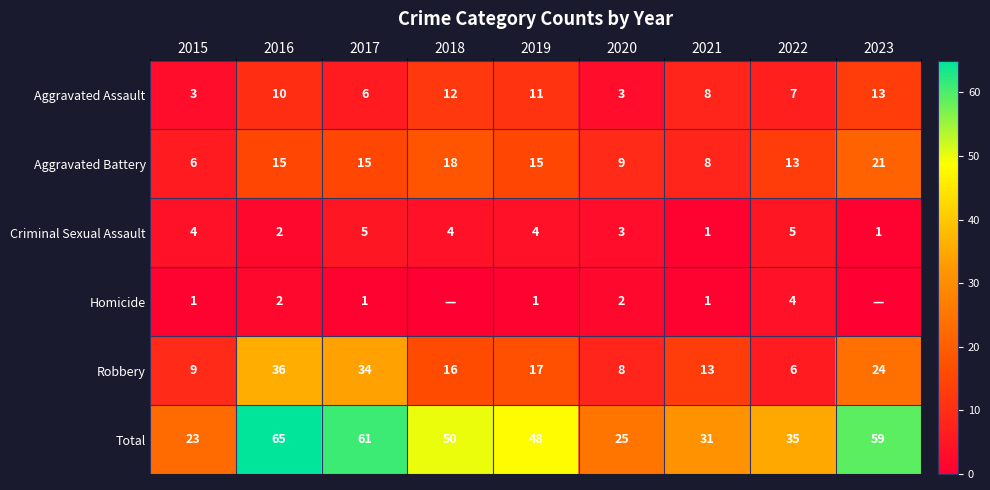

Which series changed the most between 2020 and 2021?

Total